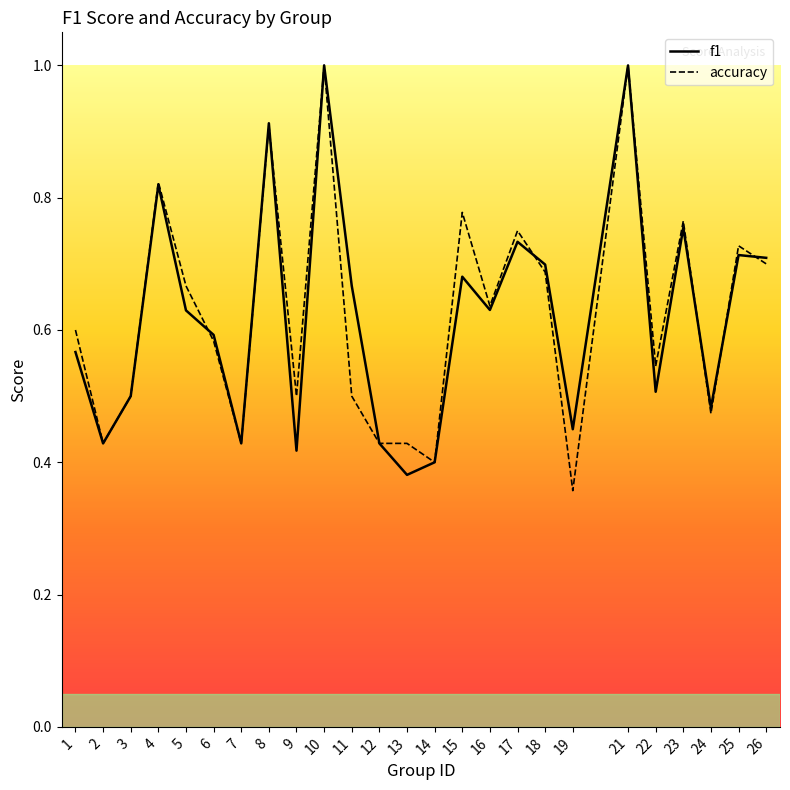

How many times do accuracy and f1 cross each other?

6